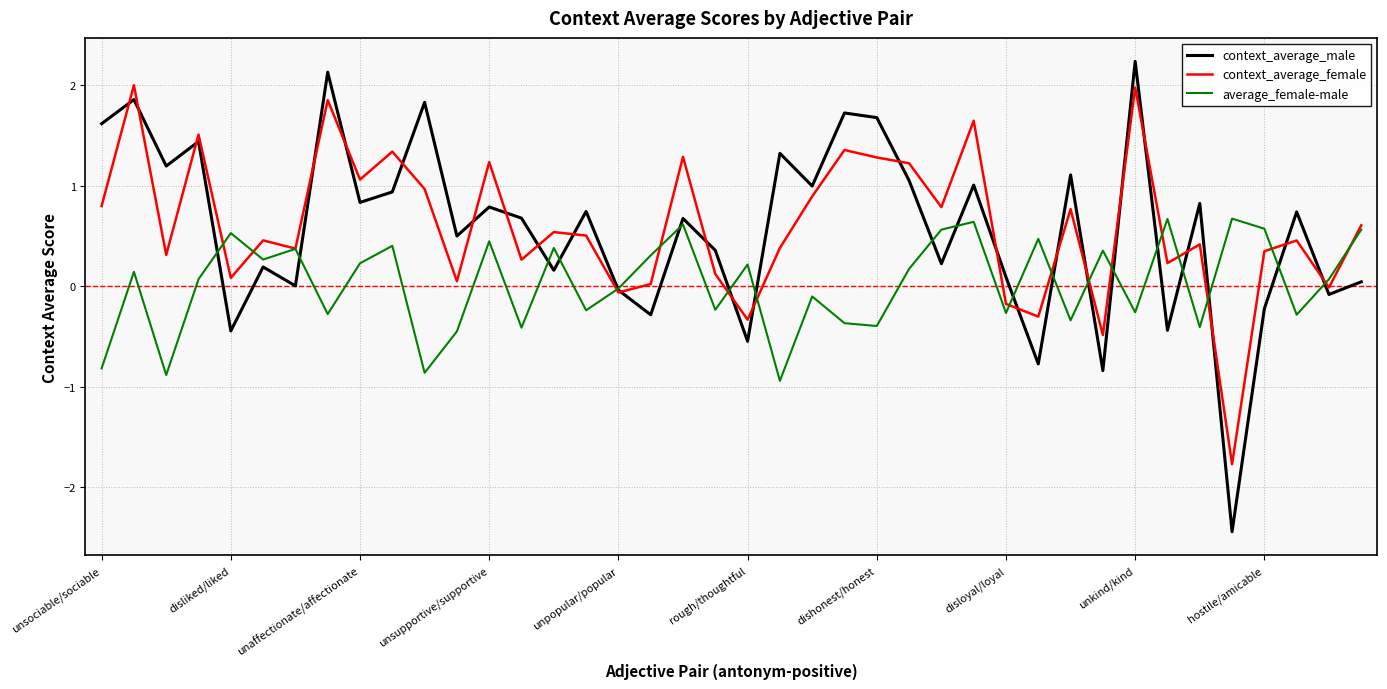

List the series in order of their peak value, lowest first.

average_female-male, context_average_female, context_average_male